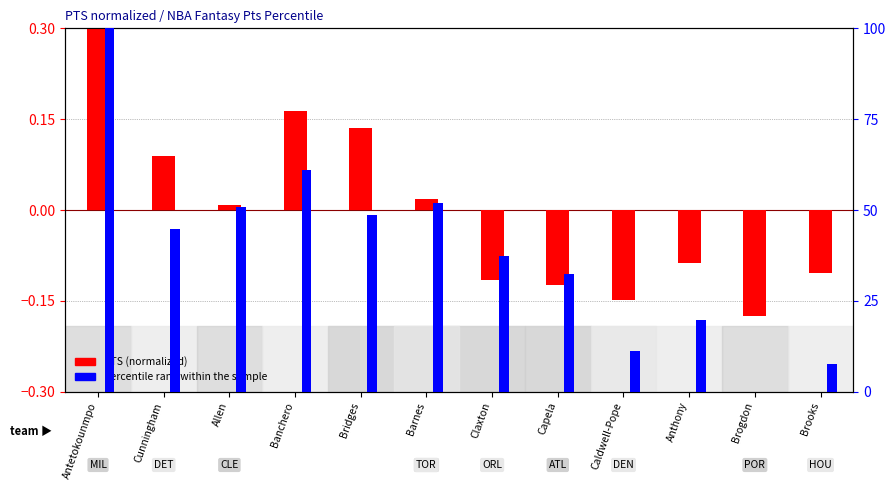

What is the spread (max minus min) of values at Brooks?

7.6